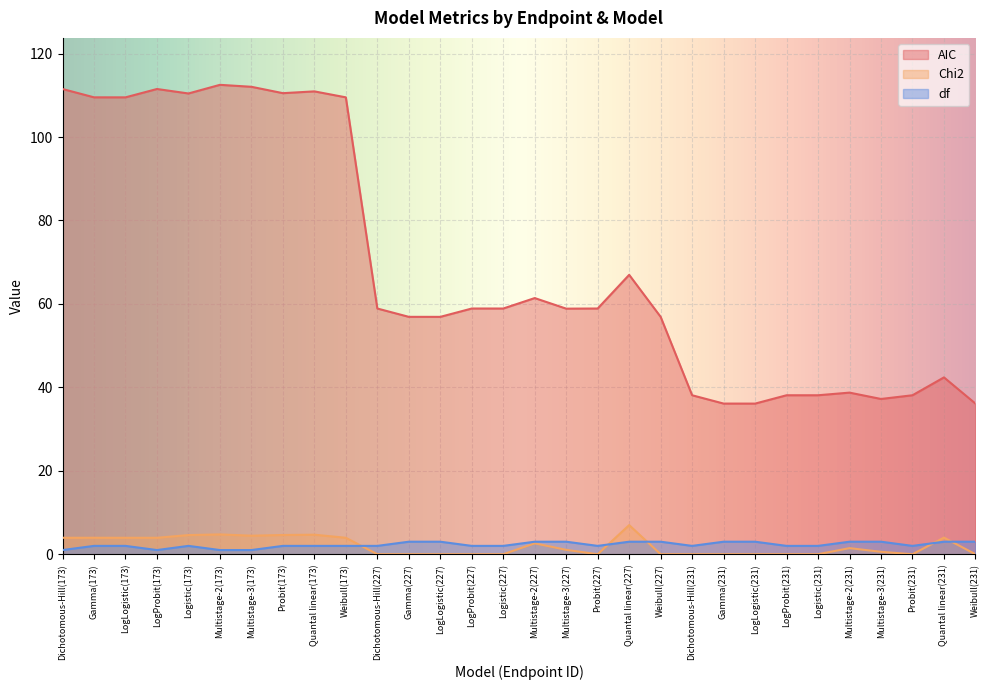

How many lines are shown in the chart?

3